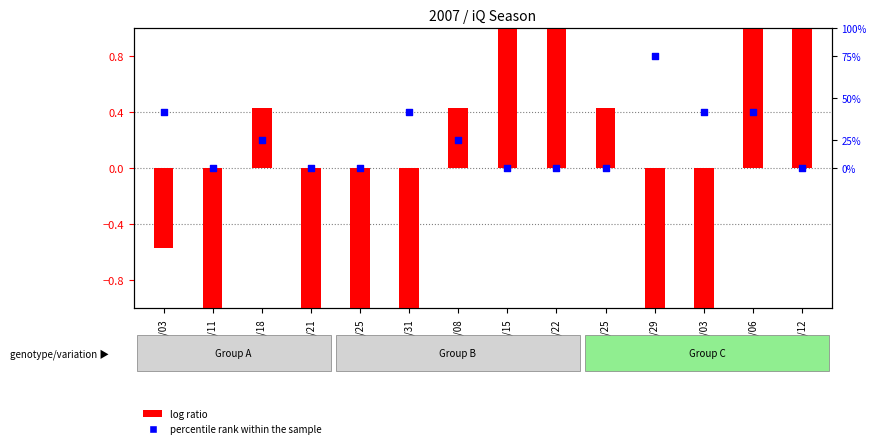

At how many categories does at least one series exceed 2?

2